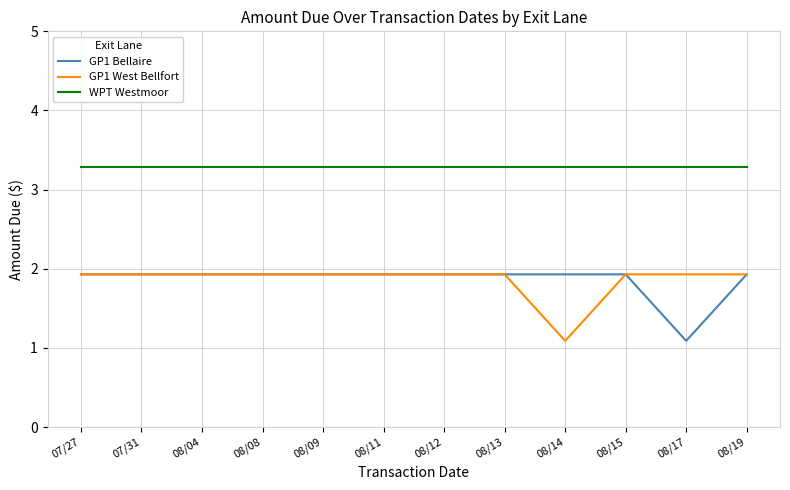

True or false: GP1 Bellaire and WPT Westmoor cross at least once.

False